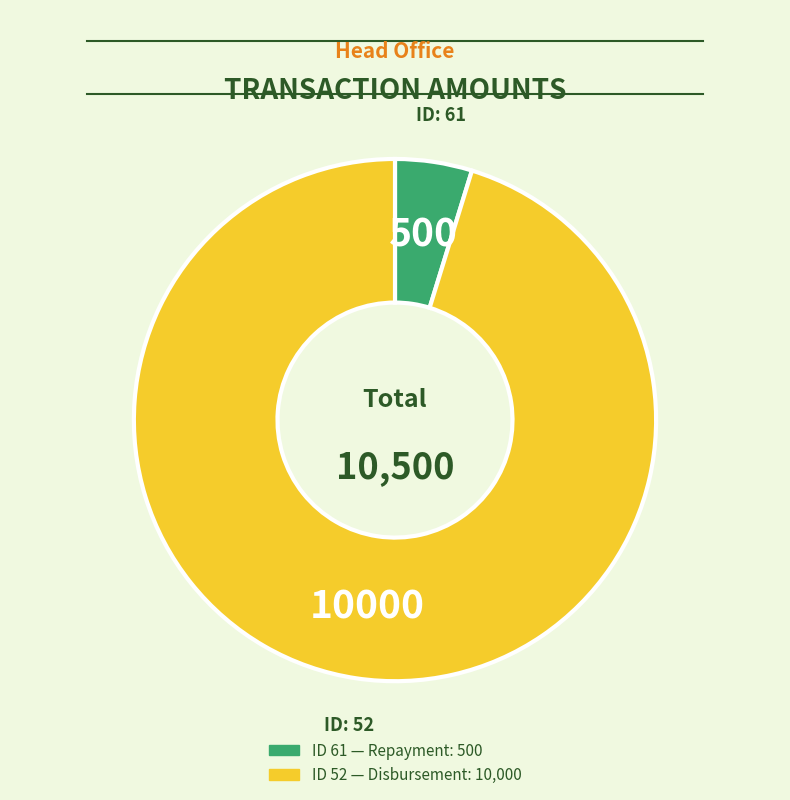

Does any single category account for the majority?

Yes